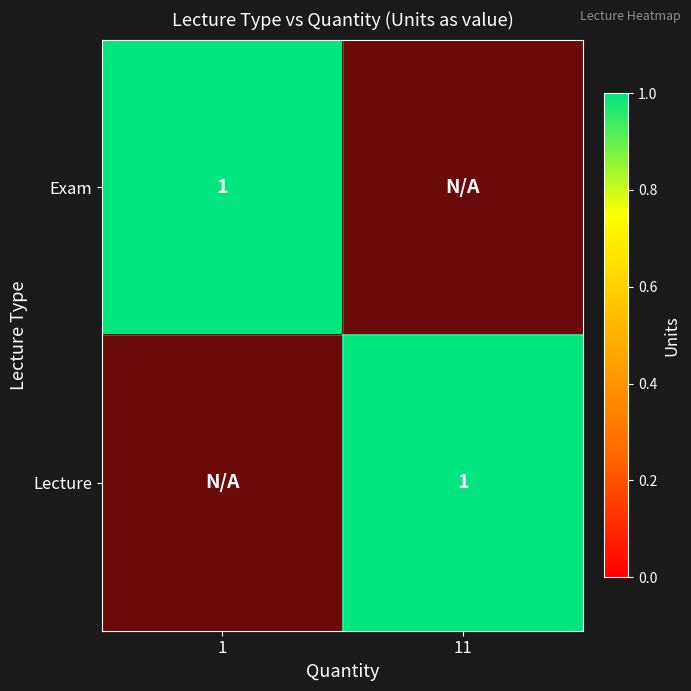

What is the greatest value displayed?

1.0